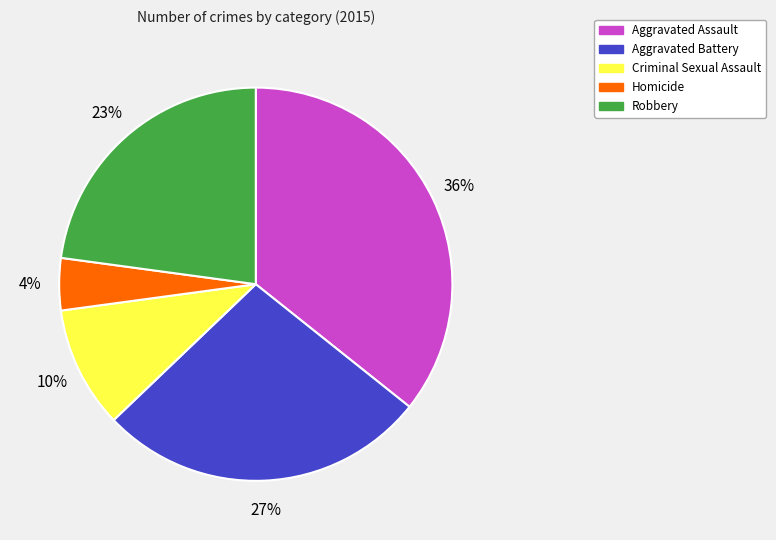

The Aggravated Battery slice represents 27% of the pie. True or false?

True